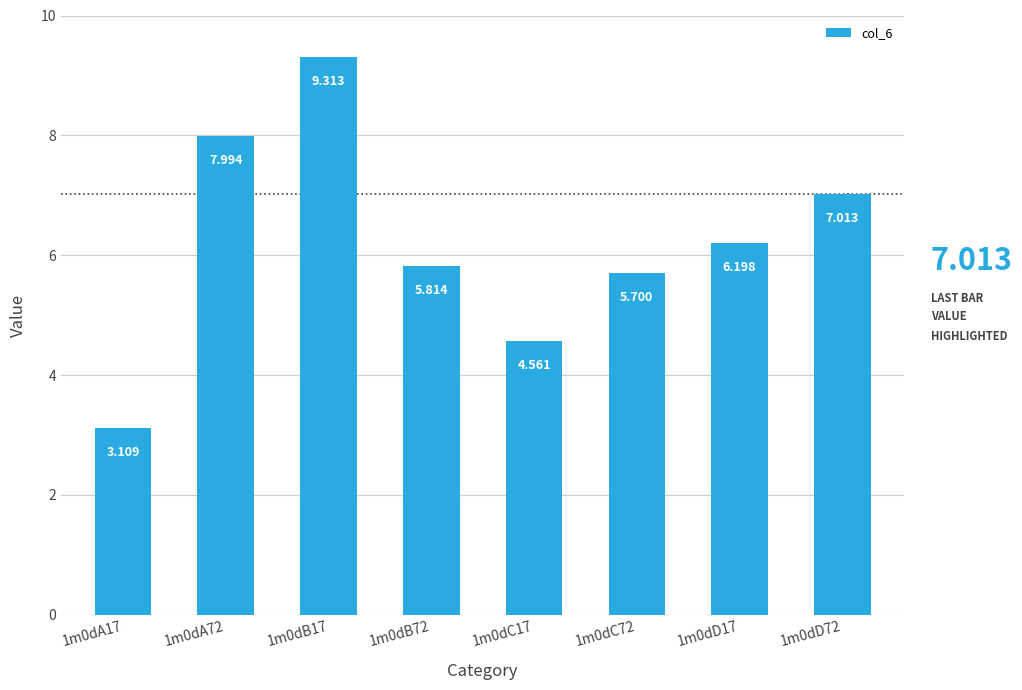

The chart shows a value of 5.7 at 1m0dC72. True or false?

True